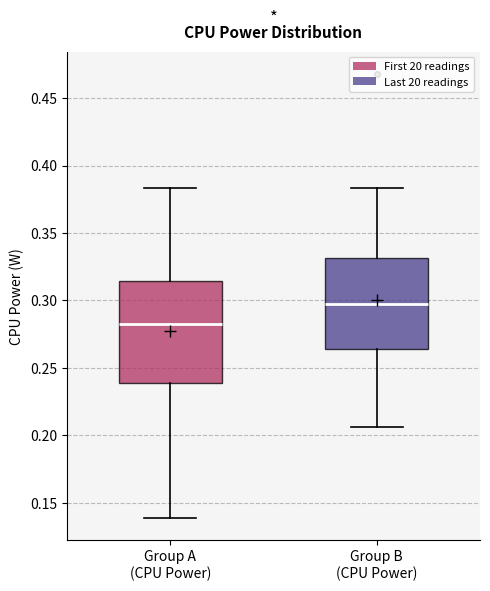

Comparing the boxes themselves (not the whiskers), which one is the tallest?

Group A (CPU Power)